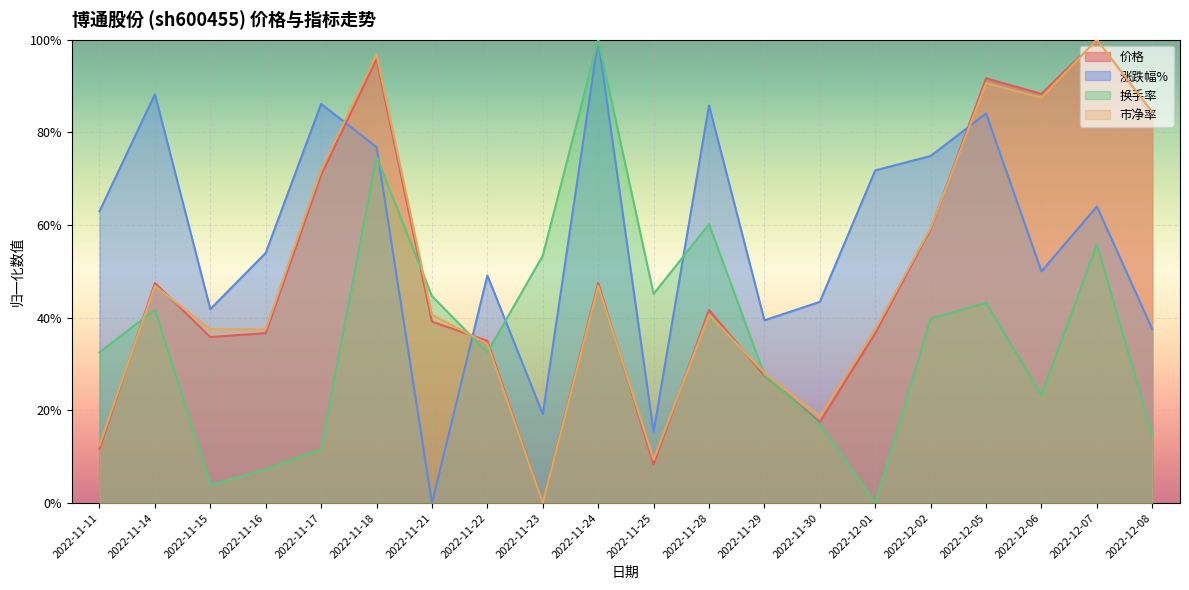

What is the label of the 6th point from the left?

2022-11-18